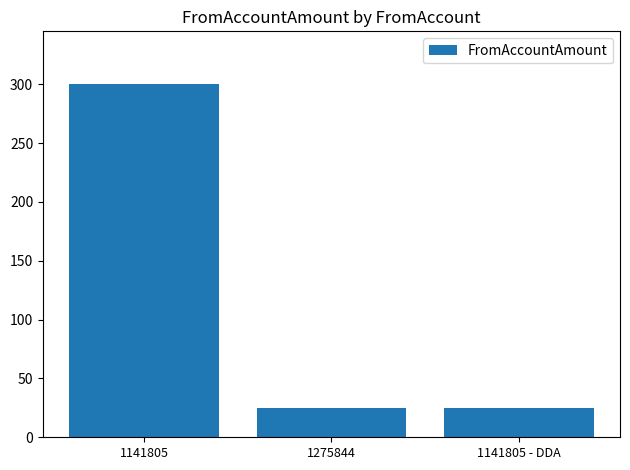

What is the greatest value displayed?

300